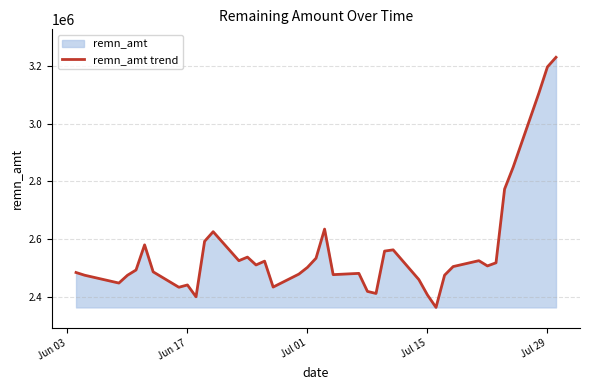

The value at Jun 17 is 2441420. True or false?

True